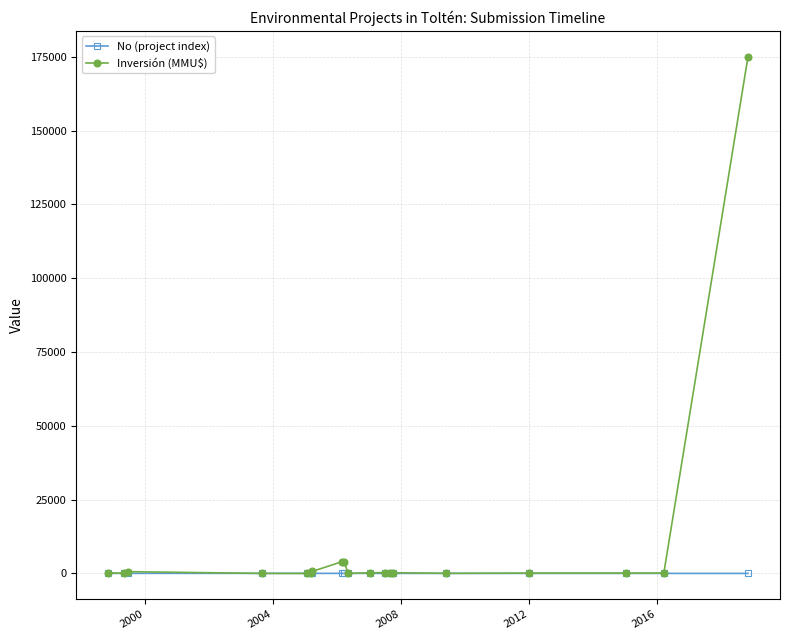

What are all the series names shown in the legend?

No (project index), Inversión (MMU$)